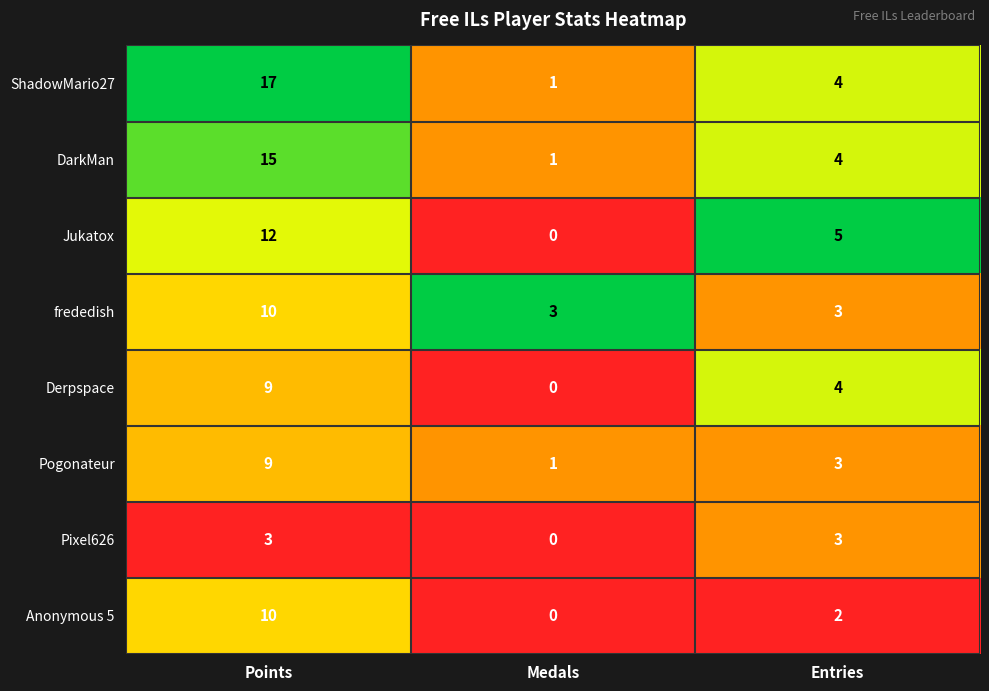

What is the maximum value shown in the chart?

17